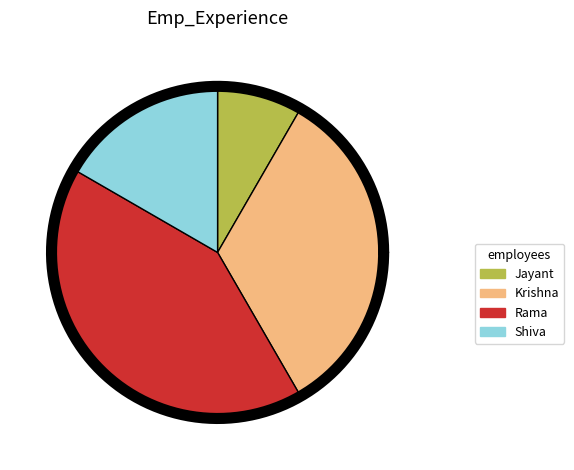

To the nearest percent, what is the combined percentage of Krishna and Jayant?

42%